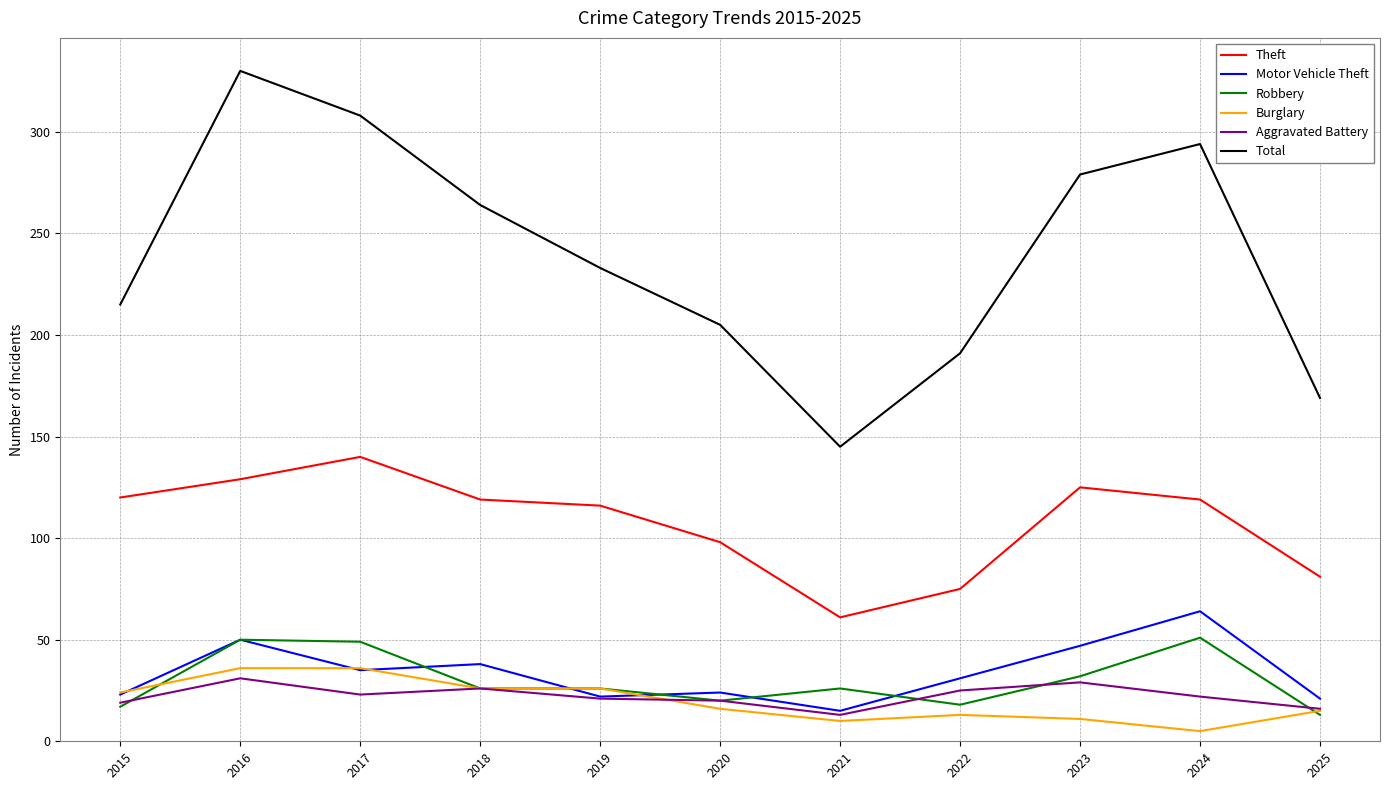

What is the difference between the maximum and minimum values in the Aggravated Battery series?

18